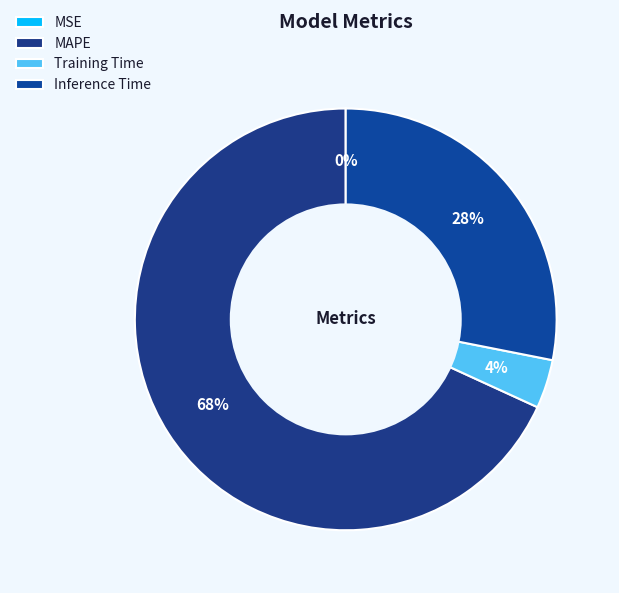

Combined, do MSE and Inference Time account for over 50%?

No